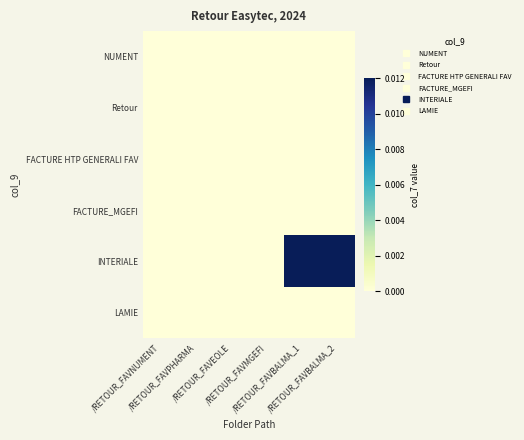

Which series has the largest range (max minus min)?

INTERIALE